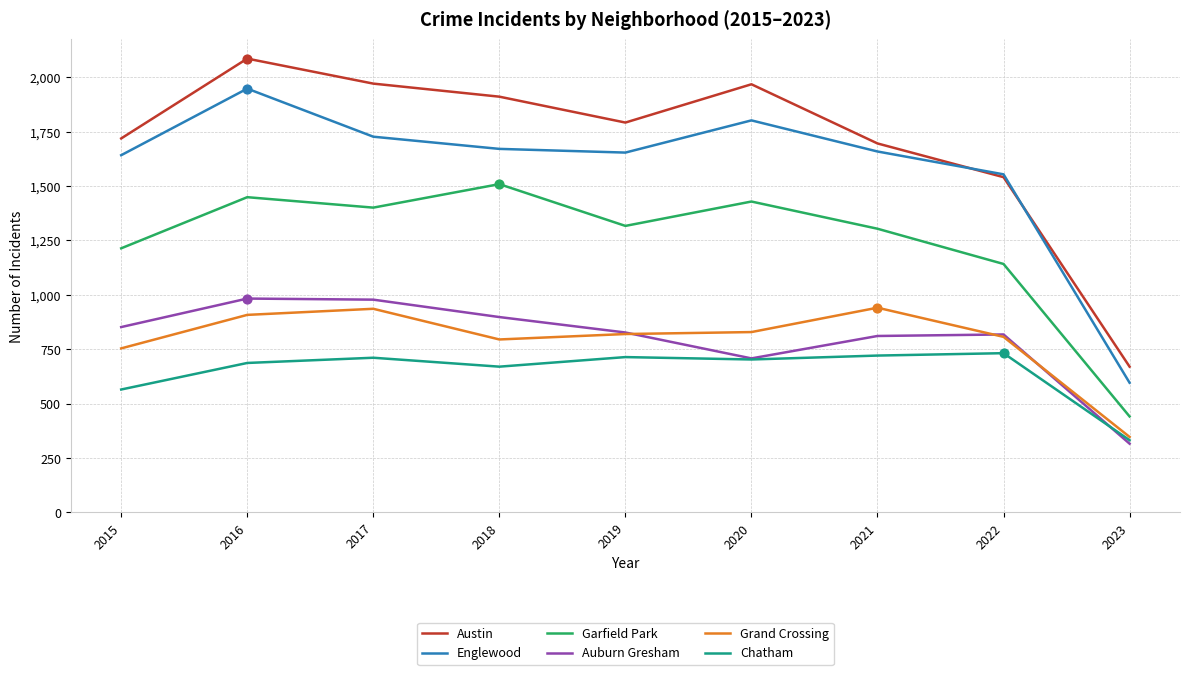

Which series has the largest total across all categories?

Austin